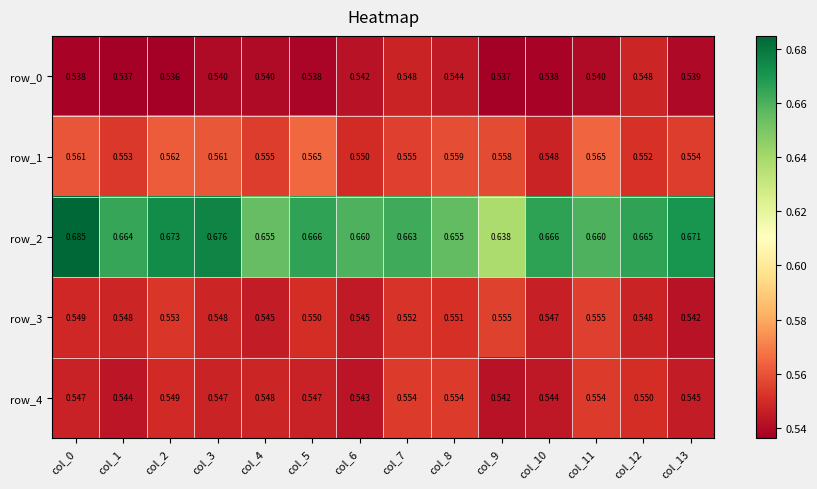

Is the value of row_4 at col_13 greater than the value of row_0 at col_3?

Yes